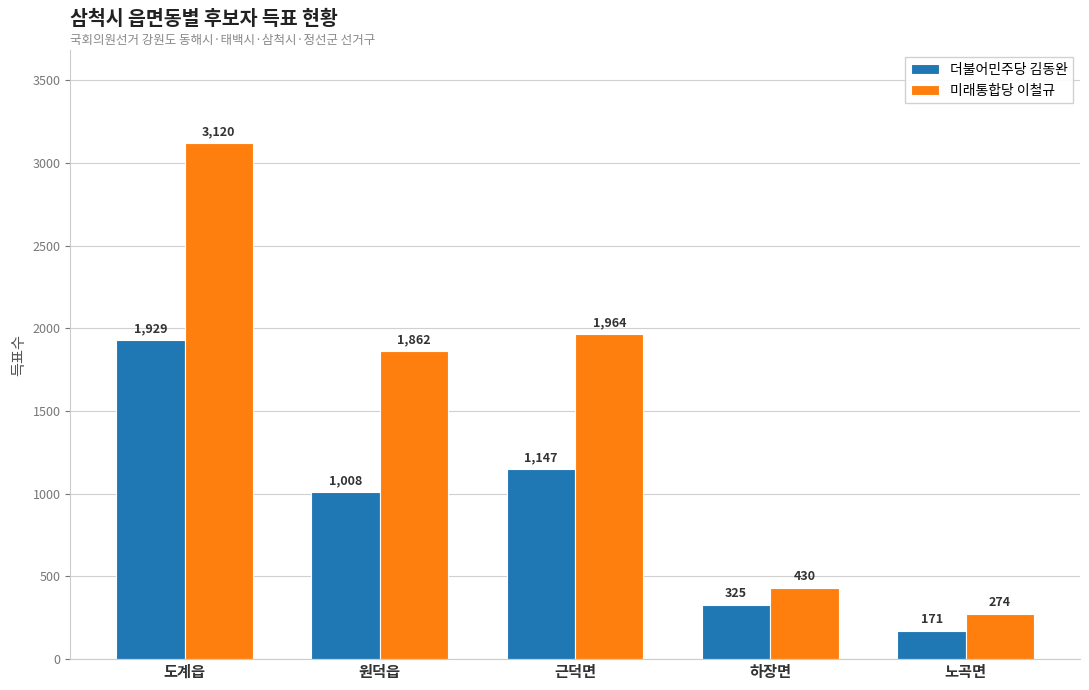

What is the difference between the highest and lowest values at 하장면?

105